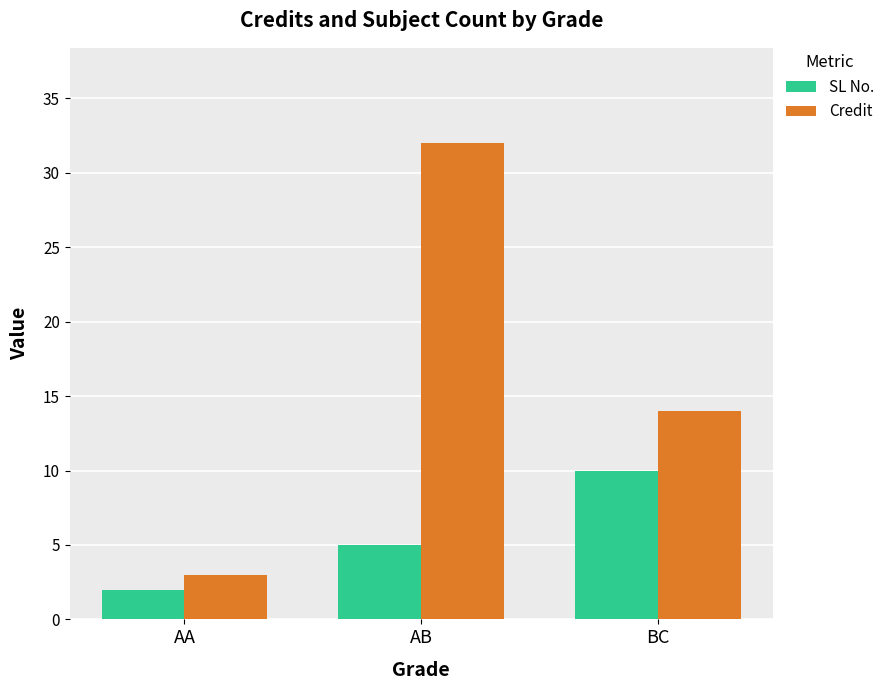

Which series changed the most between AA and AB?

Credit